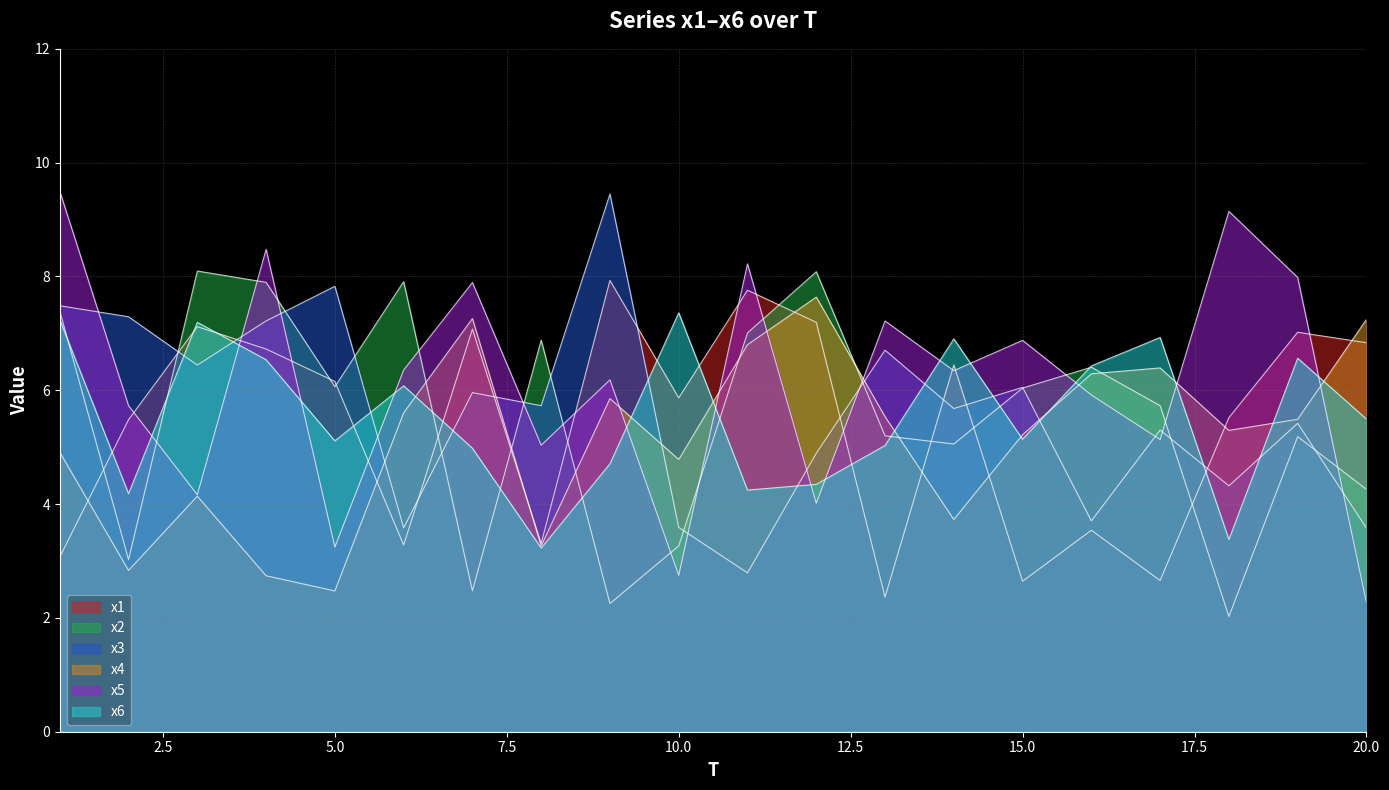

Where does the x6 series first go above 5?

1